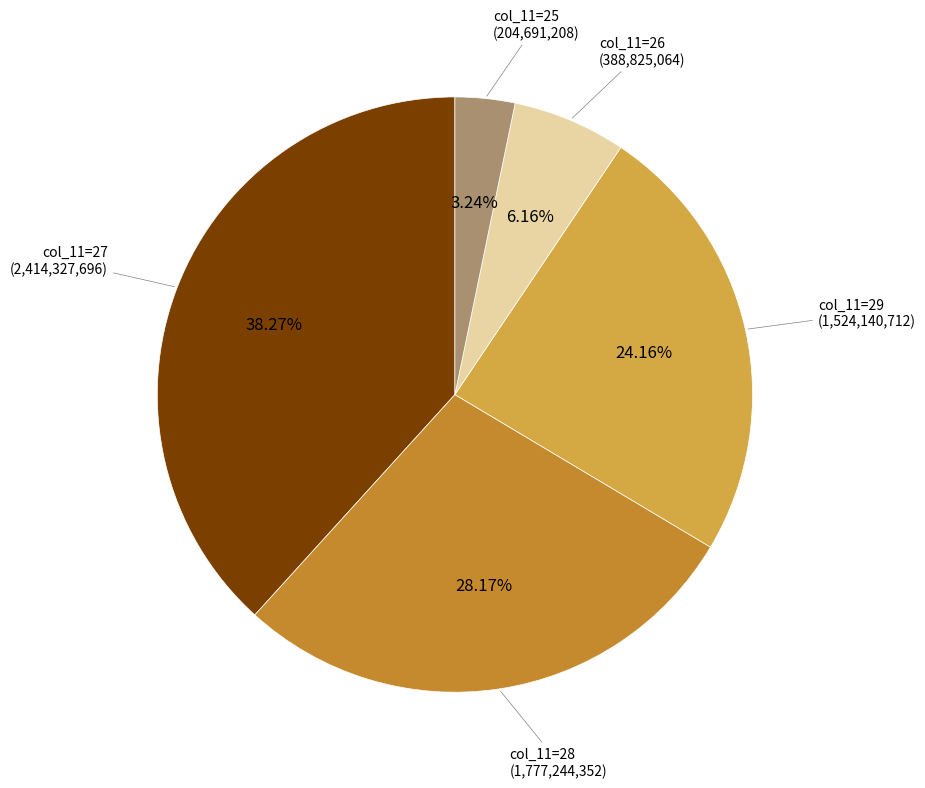

Is col_11=25 the majority of the pie?

No